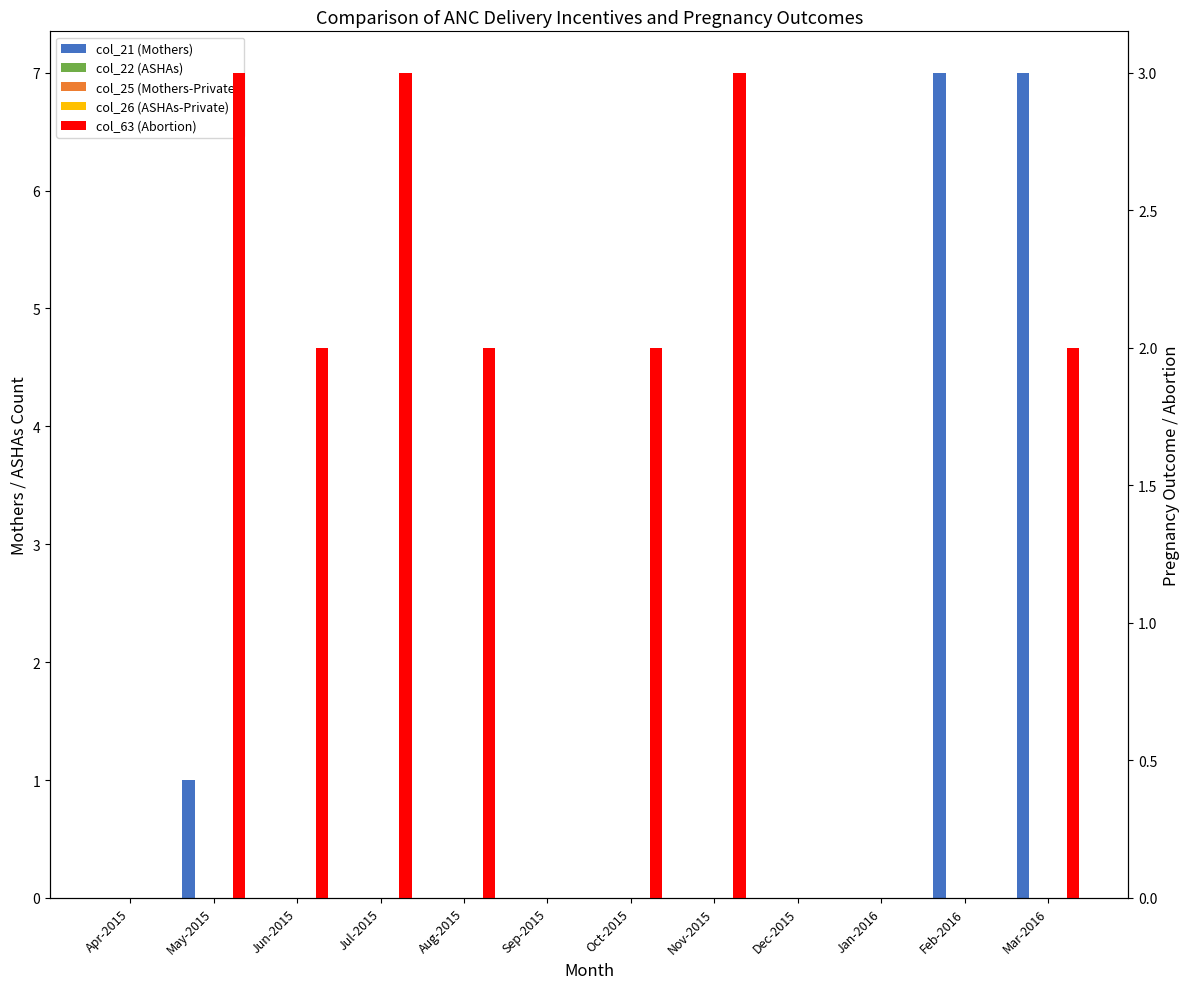

Rank the categories by col_26 (ASHAs-Private) value from highest to lowest.

Apr-2015, May-2015, Jun-2015, Jul-2015, Aug-2015, Sep-2015, Oct-2015, Nov-2015, Dec-2015, Jan-2016, Feb-2016, Mar-2016